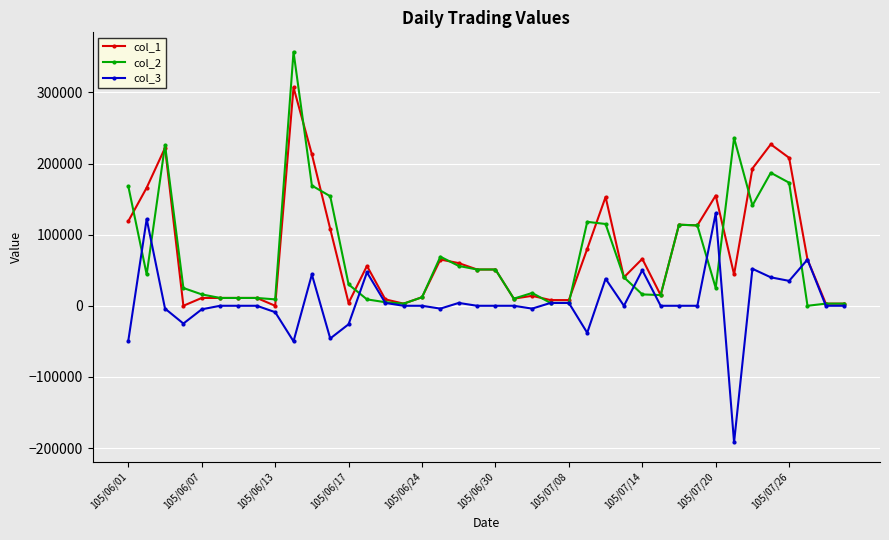

List the series in order of their peak value, highest first.

col_2, col_1, col_3